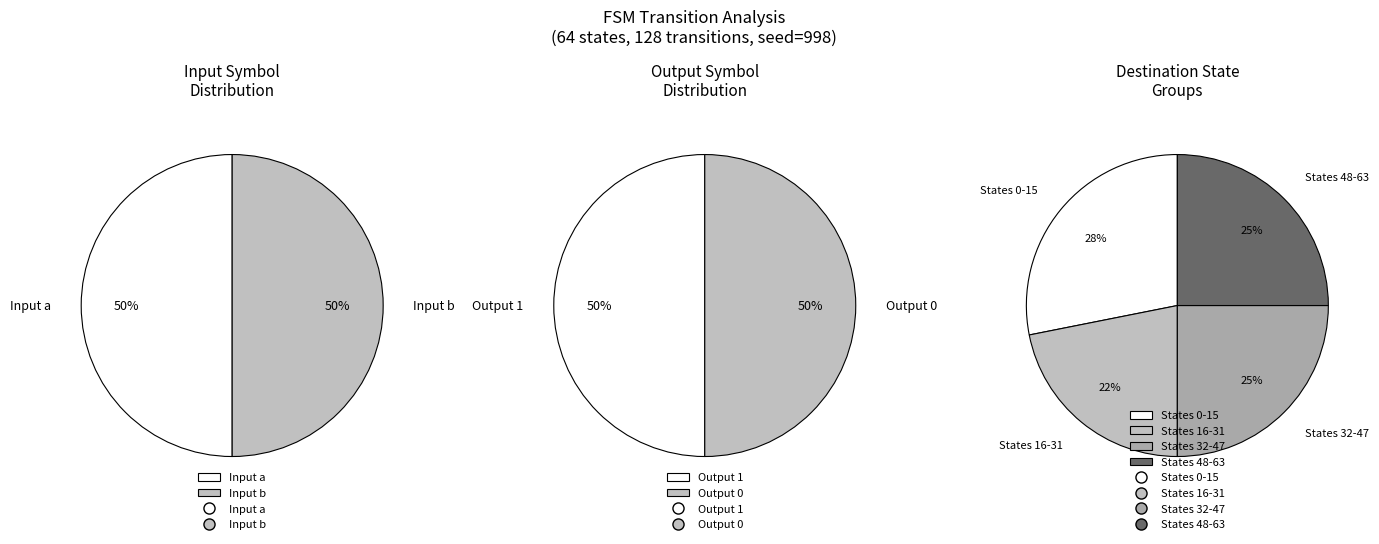

To the nearest percent, what is the difference between the largest and smallest slice percentages?

28%